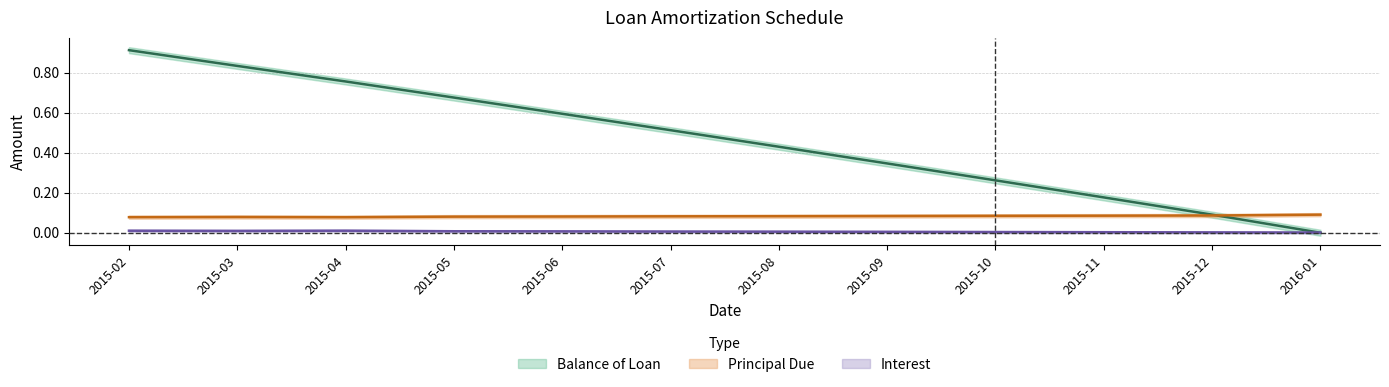

At how many categories does at least one series exceed 0?

12